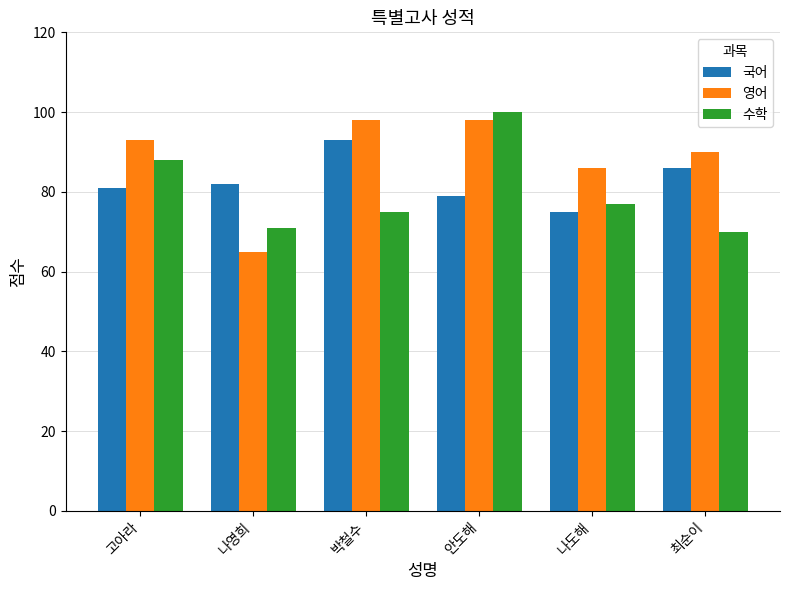

What is the label of the 4th bar from the right?

박철수